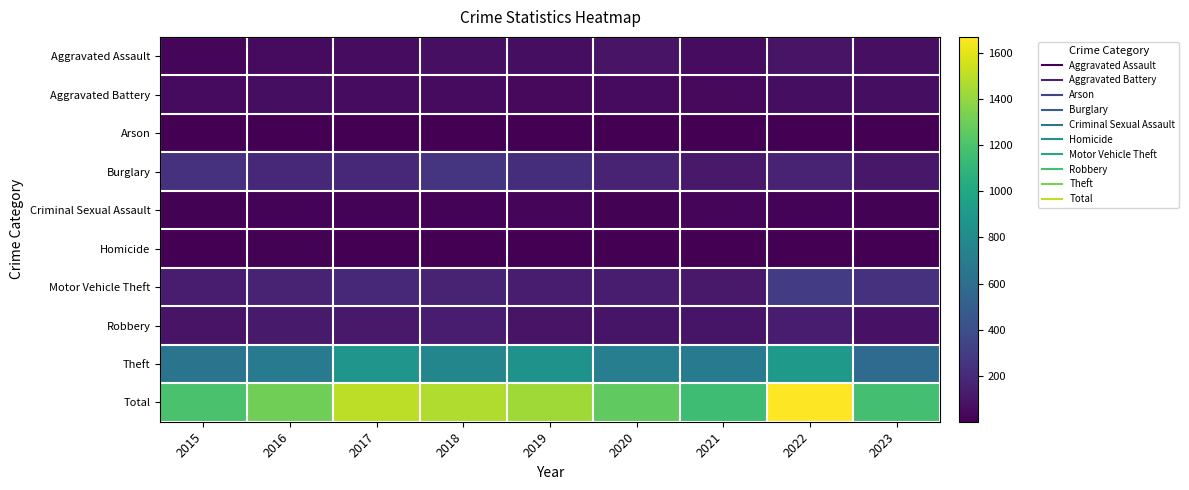

Which has a higher value, 2016 or 2023?

2023